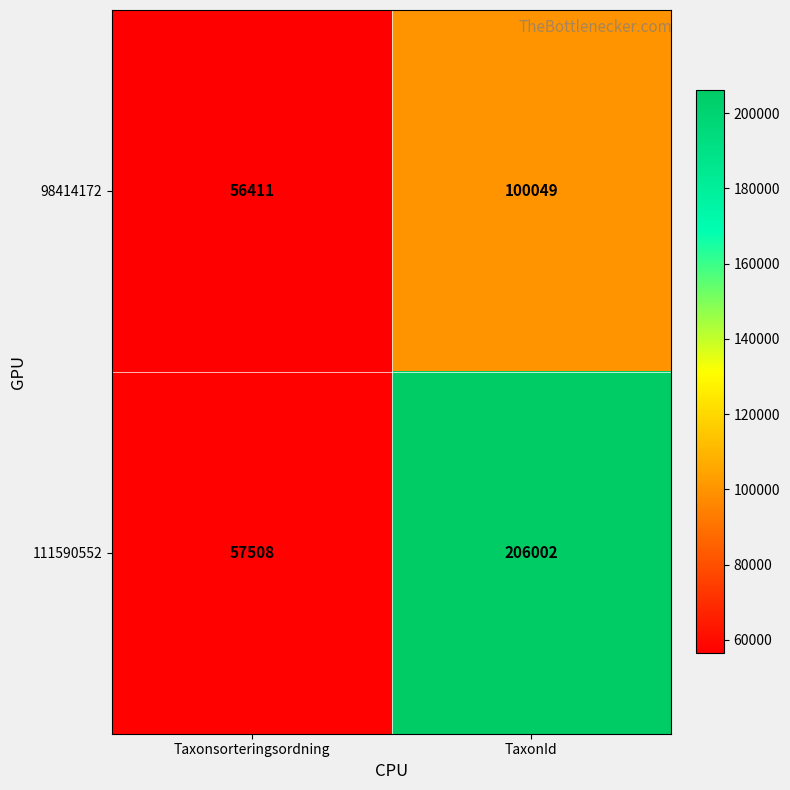

Which series has the widest spread of values?

111590552